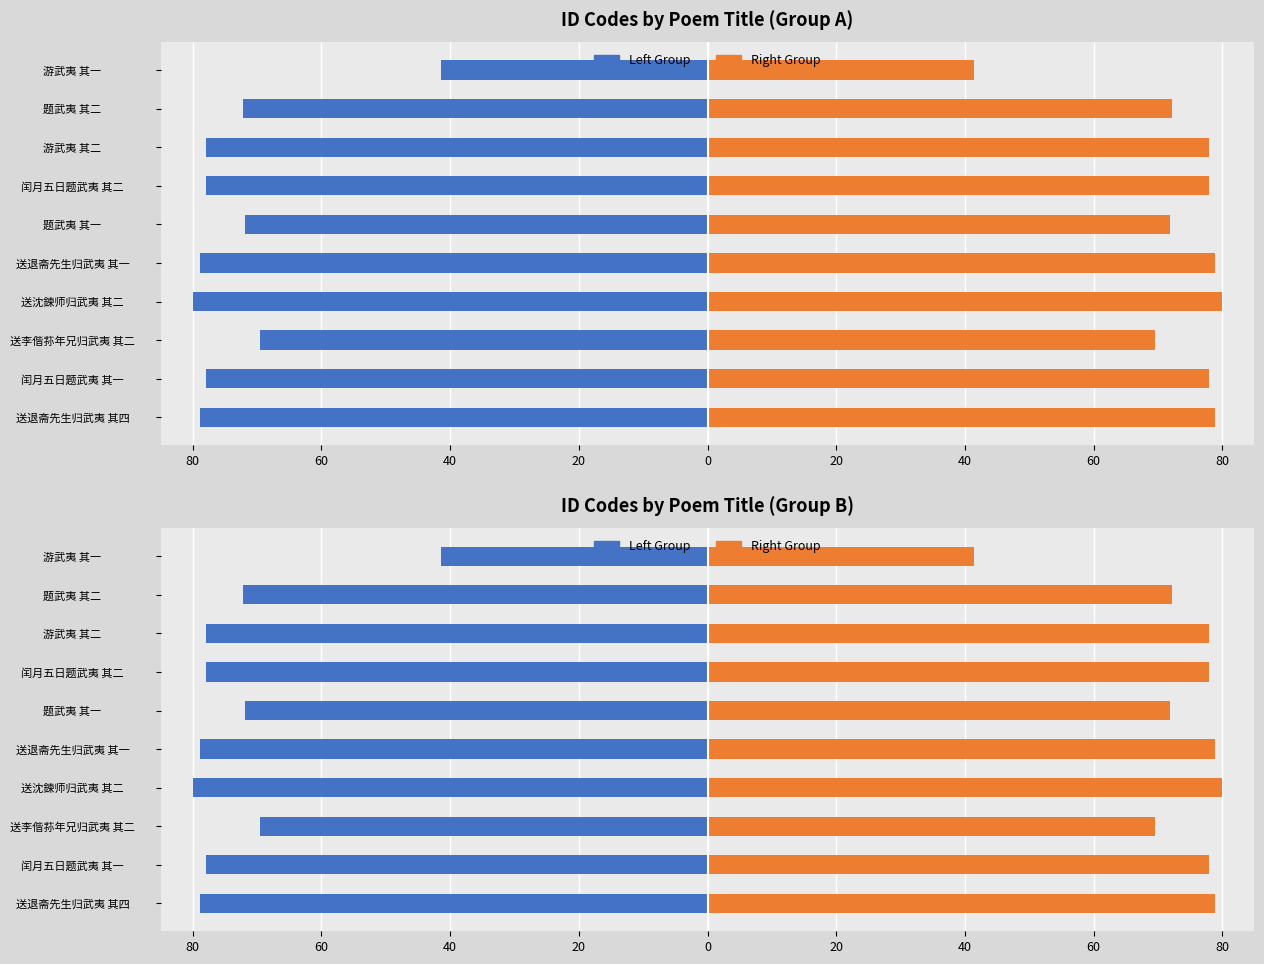

List the series in order of their overall mean, lowest first.

Left Group, Right Group